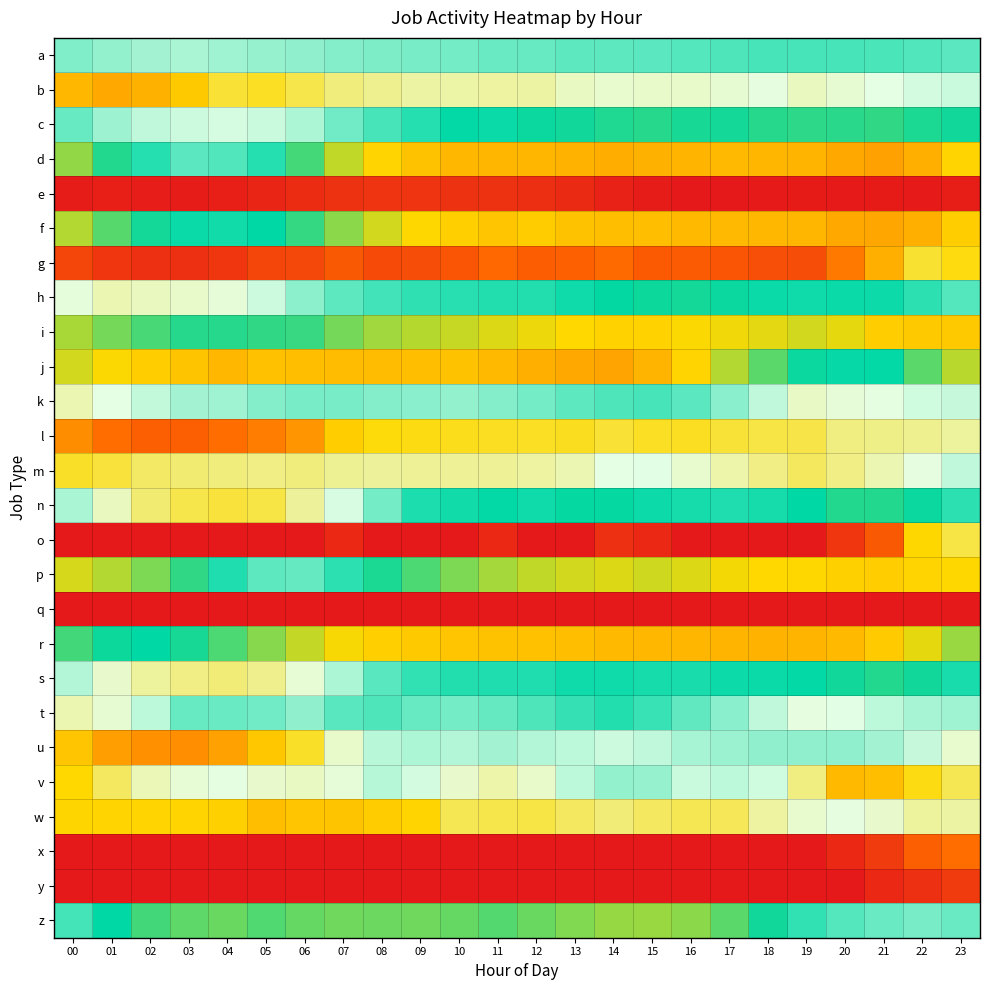

Reading right to left, list all the values displayed in this chart.

a: 23=13.0	22=13.1	21=13.2	20=13.3	19=13.3	18=13.3	17=13.2	16=13.1	15=13.0	14=12.9	13=12.9	12=12.8	11=12.7	10=12.6	09=12.5	08=12.4	07=12.3	06=12.2	05=12.0	04=11.9	03=11.7	02=11.8	01=12.1	00=12.4
b: 23=11.3	22=11.1	21=10.8	20=10.5	19=10.2	18=10.7	17=10.5	16=10.4	15=10.4	14=10.5	13=10.3	12=9.8	11=9.7	10=9.8	09=9.8	08=9.5	07=9.2	06=8.4	05=7.8	04=8.1	03=6.7	02=6.0	01=5.7	00=6.2
c: 23=14.7	22=14.8	21=15.1	20=15.0	19=15.0	18=15.0	17=14.7	16=14.7	15=15.0	14=14.9	13=14.7	12=14.6	11=14.3	10=14.4	09=13.8	08=13.3	07=12.6	06=11.7	05=11.2	04=11.1	03=11.2	02=11.4	01=11.9	00=12.8
d: 23=18.2	22=19.3	21=19.7	20=19.5	19=19.2	18=19.1	17=19.0	16=19.1	15=19.2	14=19.3	13=19.2	12=19.1	11=19.1	10=19.0	09=18.7	08=18.2	07=17.1	06=15.4	05=13.8	04=13.1	03=13.0	02=13.8	01=14.9	00=16.5
e: 23=24.9	22=25.1	21=25.1	20=25.1	19=25.1	18=25.1	17=25.2	16=25.2	15=25.1	14=24.8	13=24.4	12=24.1	11=24.0	10=24.0	09=23.9	08=23.9	07=24.0	06=24.3	05=24.6	04=24.9	03=25.0	02=25.0	01=24.9	00=25.1
f: 23=18.4	22=19.3	21=19.6	20=19.5	19=19.1	18=19.0	17=19.0	16=19.0	15=18.8	14=18.8	13=18.7	12=18.4	11=18.6	10=18.3	09=18.0	08=17.4	07=16.4	06=15.1	05=14.4	04=14.1	03=14.3	02=14.7	01=15.6	00=16.9
g: 23=7.5	22=8.0	21=5.9	20=4.2	19=2.5	18=2.6	17=2.8	16=3.1	15=3.1	14=3.8	13=3.4	12=3.2	11=3.7	10=2.8	09=2.5	08=2.4	07=3.0	06=2.2	05=2.1	04=1.4	03=1.1	02=1.1	01=1.4	00=2.1
h: 23=13.1	22=13.7	21=14.2	20=14.3	19=14.1	18=14.3	17=14.6	16=14.7	15=14.6	14=14.4	13=14.1	12=13.8	11=13.9	10=13.8	09=13.7	08=13.4	07=12.9	06=12.2	05=11.2	04=10.6	03=10.4	02=10.2	01=10.0	00=10.6
i: 23=18.5	22=18.5	21=18.3	20=17.7	19=17.4	18=17.6	17=17.8	16=18.0	15=18.2	14=18.2	13=18.0	12=17.8	11=17.5	10=17.2	09=17.0	08=16.7	07=16.1	06=15.2	05=15.1	04=14.9	03=14.9	02=15.4	01=16.1	00=16.8
j: 23=17.0	22=15.7	21=14.4	20=14.3	19=14.6	18=15.7	17=16.9	16=18.2	15=19.1	14=19.6	13=19.5	12=19.3	11=19.0	10=18.7	09=18.8	08=18.9	07=18.9	06=18.9	05=18.8	04=19.0	03=18.6	02=18.3	01=18.0	00=17.4
k: 23=11.3	22=11.1	21=10.8	20=10.6	19=10.3	18=11.4	17=12.3	16=13.0	15=13.3	14=13.2	13=12.9	12=12.6	11=12.3	10=12.1	09=12.2	08=12.3	07=12.5	06=12.5	05=12.3	04=11.9	03=11.8	02=11.3	01=10.8	00=10.0
l: 23=9.7	22=9.5	21=9.3	20=9.2	19=8.4	18=8.3	17=8.1	16=7.8	15=7.8	14=8.0	13=7.7	12=7.8	11=7.8	10=7.6	09=7.5	08=7.4	07=6.9	06=5.1	05=4.4	04=3.8	03=3.3	02=3.3	01=3.8	00=4.9
m: 23=11.4	22=10.7	21=10.0	20=9.3	19=8.7	18=9.3	17=9.9	16=10.5	15=10.8	14=10.8	13=10.0	12=9.7	11=9.6	10=9.6	09=9.6	08=9.6	07=9.5	06=9.2	05=9.3	04=9.2	03=9.0	02=8.8	01=8.1	00=7.9
n: 23=13.7	22=14.6	21=14.9	20=14.9	19=14.4	18=14.1	17=13.9	16=14.1	15=14.2	14=14.5	13=14.5	12=14.1	11=14.4	10=14.1	09=14.0	08=12.6	07=11.0	06=9.6	05=8.3	04=8.2	03=8.4	02=9.0	01=10.2	00=11.8
o: 23=8.3	22=7.2	21=3.0	20=1.4	19=0.0	18=0.0	17=0.0	16=0.0	15=0.7	14=1.1	13=0.0	12=0.0	11=0.7	10=0.0	09=0.0	08=0.0	07=0.7	06=0.0	05=0.0	04=0.0	03=0.0	02=0.0	01=0.0	00=0.0
p: 23=18.1	22=18.2	21=18.4	20=18.3	19=18.1	18=18.0	17=17.8	16=17.5	15=17.3	14=17.5	13=17.3	12=17.1	11=16.7	10=16.2	09=15.5	08=14.8	07=13.7	06=12.8	05=12.9	04=13.9	03=15.1	02=16.2	01=16.9	00=17.4
q: 23=0.0	22=0.0	21=0.0	20=0.0	19=0.0	18=0.0	17=0.0	16=0.0	15=0.0	14=0.0	13=0.0	12=0.0	11=0.0	10=0.0	09=0.0	08=0.0	07=0.0	06=0.0	05=0.0	04=0.0	03=0.0	02=0.0	01=0.0	00=0.0
r: 23=16.6	22=17.6	21=18.5	20=18.9	19=19.1	18=19.2	17=19.1	16=19.1	15=19.1	14=18.9	13=18.8	12=18.7	11=18.7	10=18.6	09=18.5	08=18.3	07=17.9	06=17.2	05=16.3	04=15.5	03=14.8	02=14.4	01=14.6	00=15.3
s: 23=14.0	22=14.6	21=14.9	20=14.7	19=14.4	18=14.2	17=14.2	16=14.0	15=14.1	14=14.2	13=14.1	12=13.9	11=13.9	10=13.9	09=13.6	08=13.0	07=11.7	06=10.5	05=9.4	04=9.1	03=9.3	02=9.7	01=10.4	00=11.6
t: 23=11.9	22=11.8	21=11.4	20=10.8	19=10.7	18=11.4	17=12.2	16=12.9	15=13.5	14=13.9	13=13.6	12=13.2	11=12.9	10=12.6	09=12.8	08=13.2	07=13.1	06=12.2	05=12.6	04=12.8	03=12.8	02=11.5	01=10.5	00=10.0
u: 23=10.5	22=11.3	21=11.8	20=12.1	19=12.1	18=12.1	17=12.0	16=11.8	15=11.4	14=11.2	13=11.5	12=11.6	11=11.9	10=11.6	09=11.7	08=11.5	07=10.4	06=7.9	05=6.7	04=5.5	03=4.9	02=4.9	01=5.4	00=6.6
v: 23=8.5	22=7.5	21=6.5	20=6.3	19=9.2	18=11.2	17=11.5	16=11.2	15=12.0	14=12.1	13=11.4	12=10.4	11=9.9	10=10.4	09=11.1	08=11.5	07=10.6	06=10.3	05=10.4	04=10.8	03=10.6	02=10.1	01=8.8	00=7.2
w: 23=9.8	22=9.7	21=10.4	20=10.7	19=10.5	18=9.7	17=8.6	16=8.6	15=8.7	14=9.1	13=8.7	12=8.3	11=8.4	10=8.5	09=7.1	08=6.8	07=6.6	06=6.6	05=6.4	04=7.0	03=7.1	02=7.1	01=7.0	00=7.1
x: 23=3.9	22=3.3	21=1.6	20=0.7	19=0.0	18=0.0	17=0.0	16=0.0	15=0.0	14=0.0	13=0.0	12=0.0	11=0.0	10=0.0	09=0.0	08=0.0	07=0.0	06=0.0	05=0.0	04=0.0	03=0.0	02=0.0	01=0.0	00=0.0
y: 23=1.6	22=1.1	21=0.7	20=0.0	19=0.0	18=0.0	17=0.0	16=0.0	15=0.0	14=0.0	13=0.0	12=0.0	11=0.0	10=0.0	09=0.0	08=0.0	07=0.0	06=0.0	05=0.0	04=0.0	03=0.0	02=0.0	01=0.0	00=0.0
z: 23=12.8	22=12.5	21=12.7	20=13.1	19=13.6	18=14.7	17=15.7	16=16.4	15=16.6	14=16.5	13=16.2	12=15.9	11=15.6	10=15.8	09=16.0	08=16.0	07=16.0	06=15.8	05=15.6	04=15.9	03=15.7	02=15.3	01=14.4	00=13.3